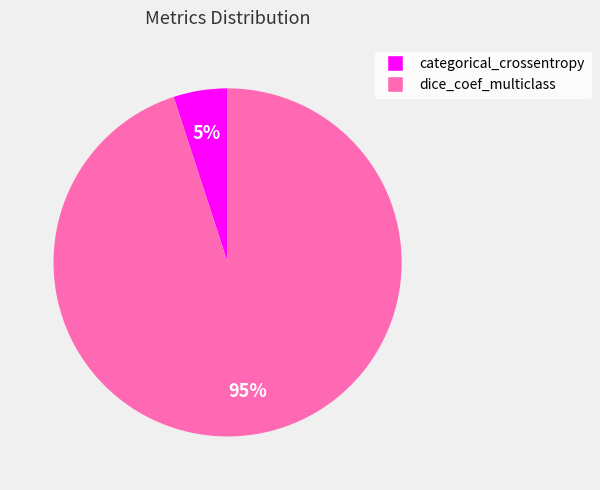

Is categorical_crossentropy the majority of the pie?

No